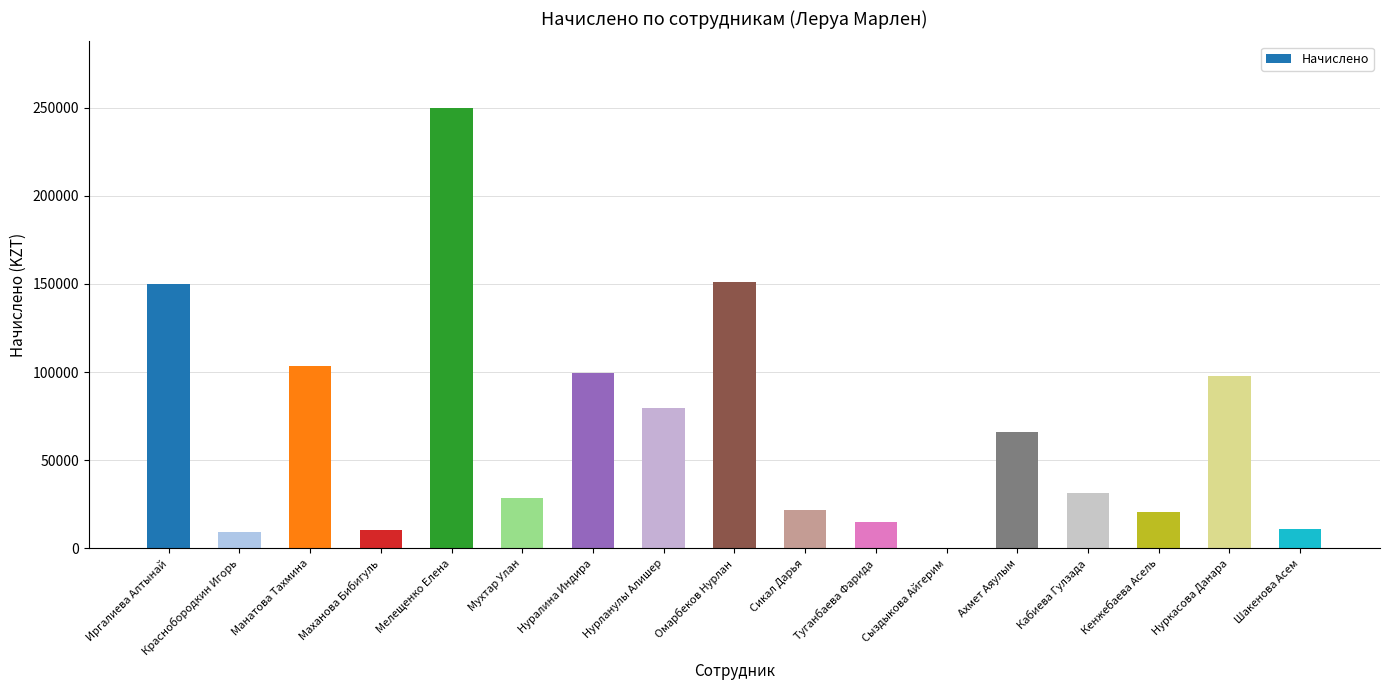

Between Нуралина Индира and Нурланулы Алишер, which is larger?

Нуралина Индира